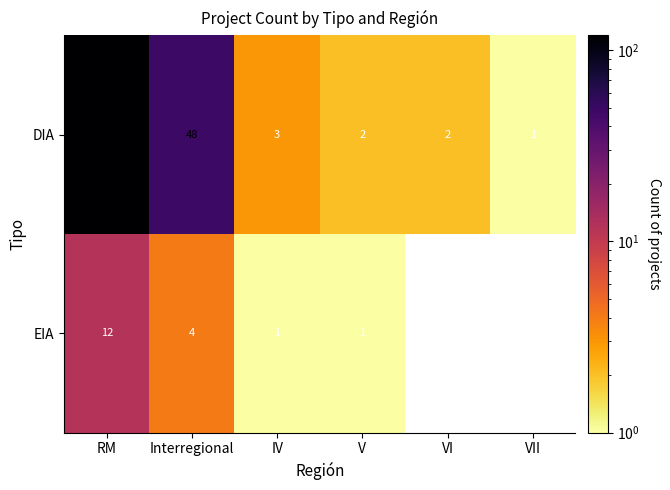

At RM, list the series in order from largest to smallest.

DIA, EIA